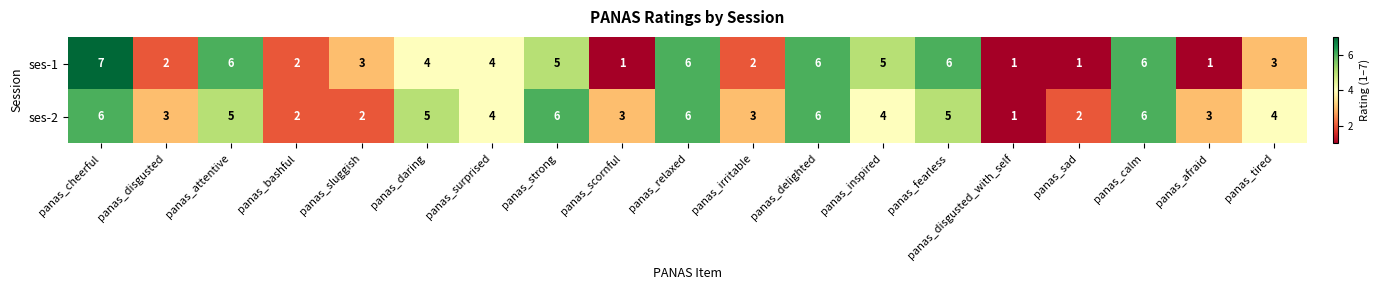

Count the number of data series in this chart.

2